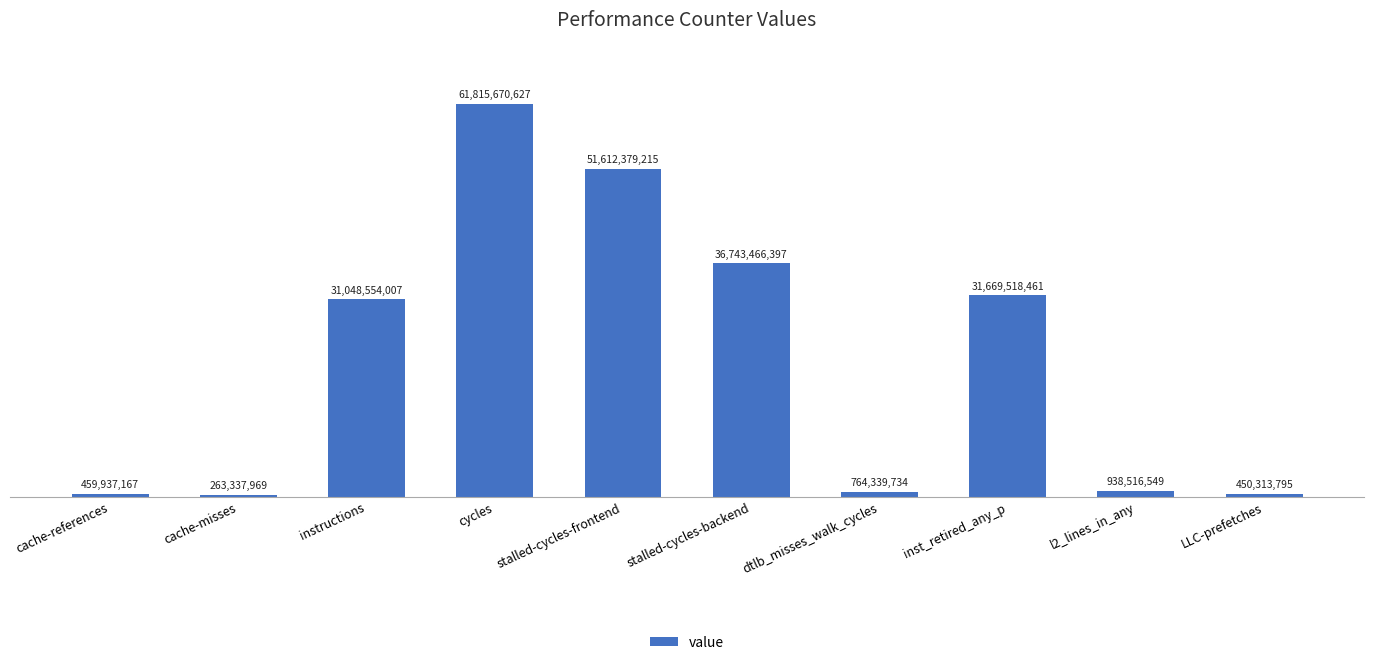

What position from the left is inst_retired_any_p?

8